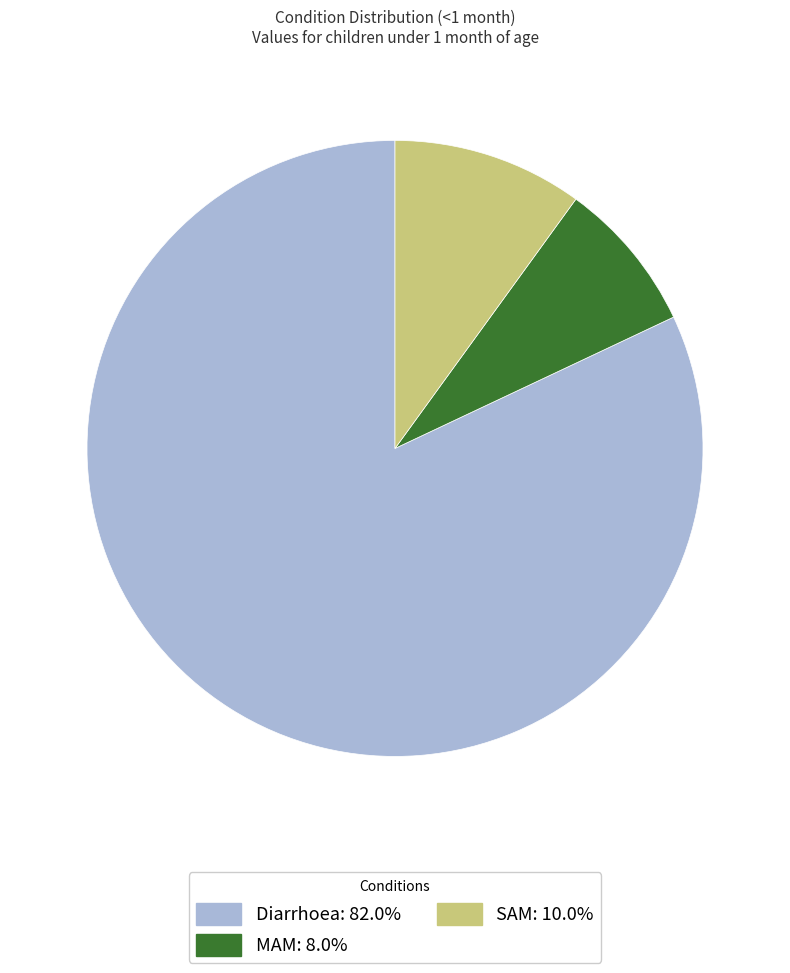

Between Diarrhoea and MAM, which is larger?

Diarrhoea